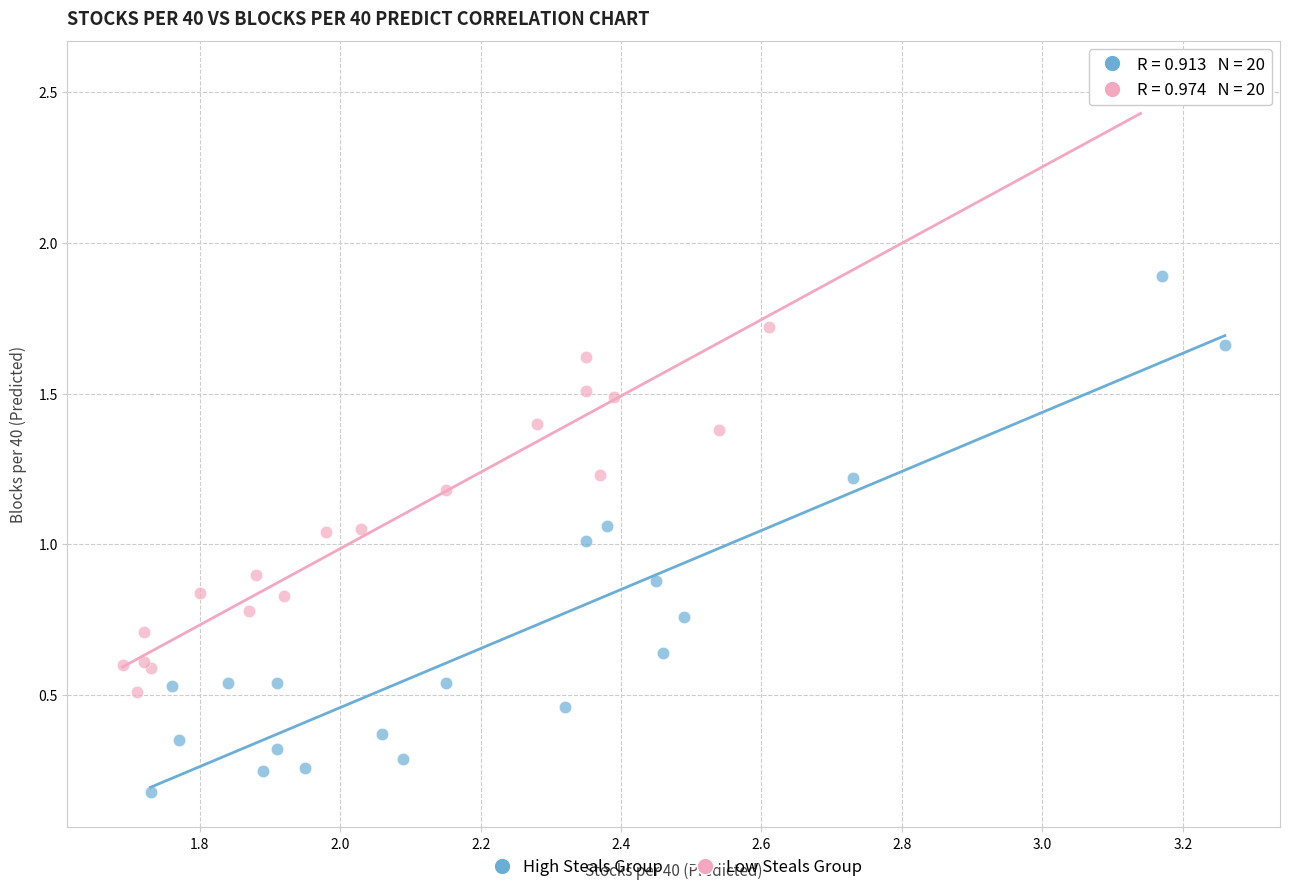

Which series has the widest spread of Y values?

Low Steals Group